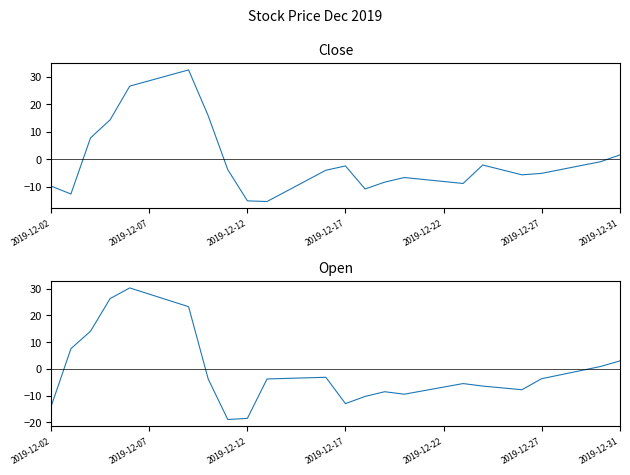

Does the chart have visible grid lines?

No